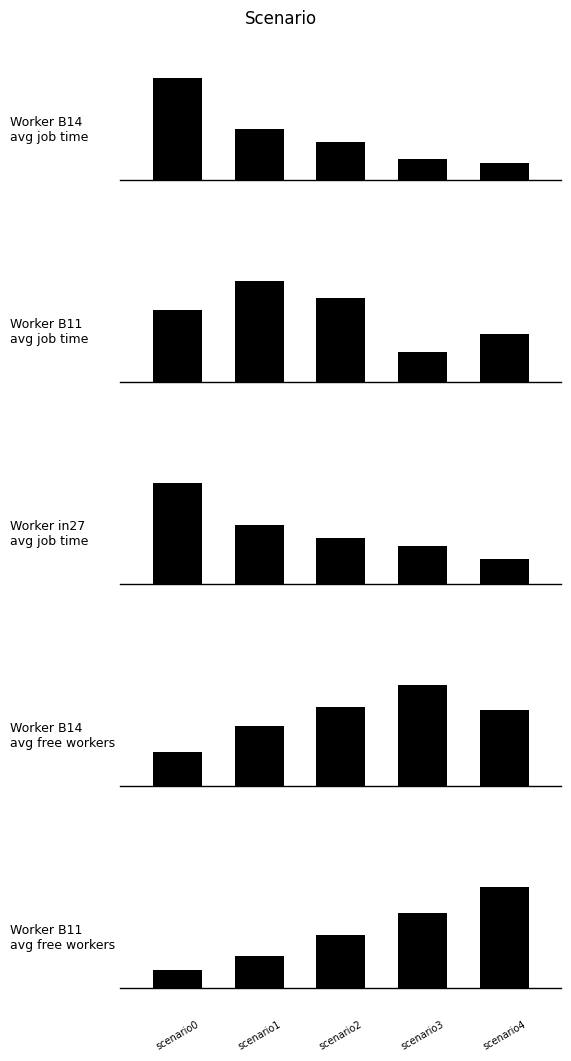

True or false: Worker B14
avg free workers has a value of 3.5 at 0.

True